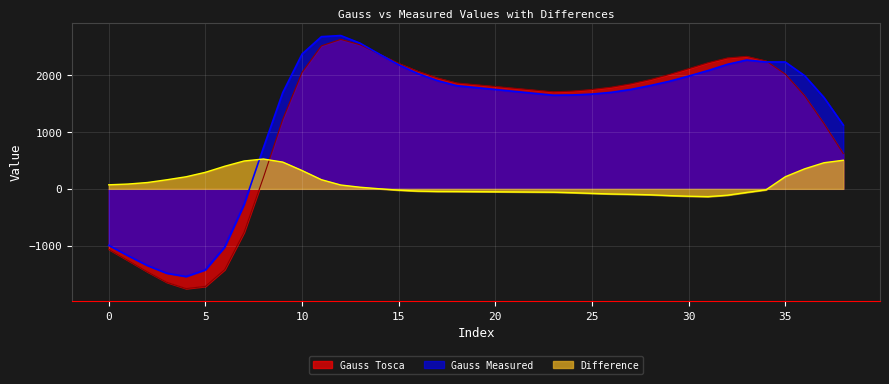

Reading left to right, extract all data points from this chart.

Gauss Tosca: 0=-1062.2	1=-1258.5	2=-1456.9	3=-1640.3	4=-1750.6	5=-1711.8	6=-1417.9	7=-764.6	8=197.6	9=1218.1	10=2044.1	11=2509.3	12=2622.4	13=2527.4	14=2362.3	15=2200.2	16=2061.0	17=1945.6	18=1856.9	23=1702.0	24=1714.8	25=1742.7	26=1783.5	27=1840.9	28=1915.8	29=2006.1	30=2108.4	31=2212.1	32=2296.1	33=2323.9	34=2243.6	35=2013.4	36=1634.5	37=1145.6	38=617.9
Gauss Measured: 0=-991.3	1=-1174.4	2=-1346.1	3=-1481.5	4=-1539.0	5=-1421.9	6=-1021.6	7=-276.2	8=720.7	9=1687.3	10=2365.2	11=2669.8	12=2689.7	13=2555.7	14=2363.3	15=2176.5	16=2021.0	17=1899.2	18=1809.4	23=1642.8	24=1646.7	25=1662.4	26=1693.1	27=1743.7	28=1811.1	29=1887.3	30=1978.5	31=2075.2	32=2183.8	33=2260.3	34=2225.9	35=2225.6	36=1985.4	37=1603.3	38=1119.6
Difference: 0=70.9	1=84.1	2=110.8	3=158.8	4=211.7	5=289.9	6=396.3	7=488.4	8=523.1	9=469.2	10=321.0	11=160.4	12=67.2	13=28.3	14=1.0	15=-23.7	16=-40.0	17=-46.4	18=-47.5	23=-59.3	24=-68.1	25=-80.3	26=-90.4	27=-97.2	28=-104.6	29=-118.8	30=-129.8	31=-136.9	32=-112.2	33=-63.6	34=-17.6	35=212.3	36=350.9	37=457.7	38=501.7